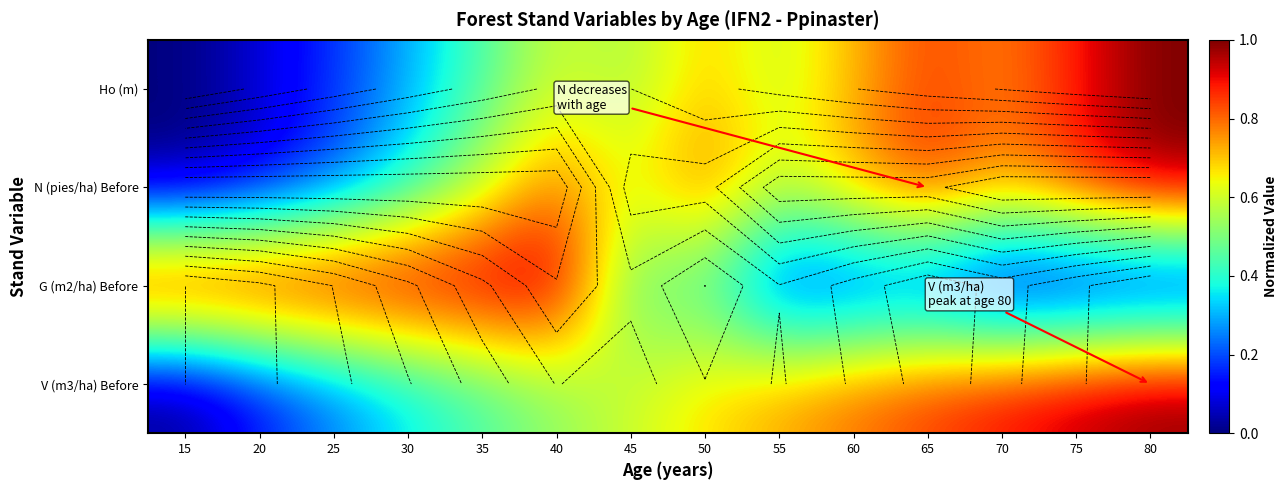

Which has a higher value, 15 or 20?

20